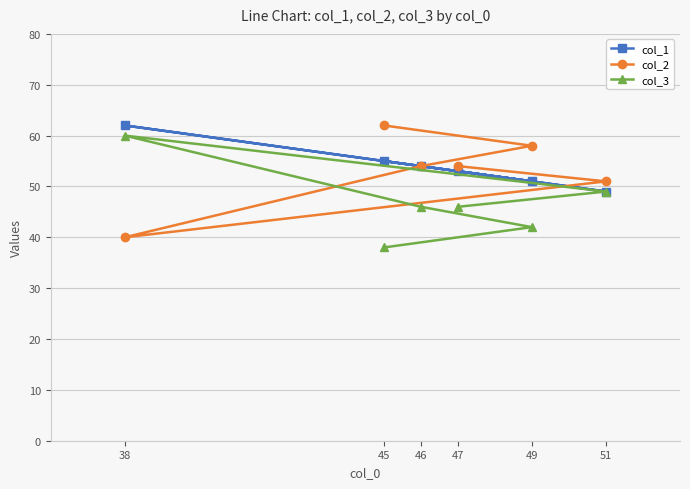

Reading right to left, transcribe all the data shown in this chart.

col_1: 51=49	49=51	47=53	46=54	45=55	38=62
col_2: 51=51	49=58	47=54	46=54	45=62	38=40
col_3: 51=49	49=42	47=46	46=46	45=38	38=60